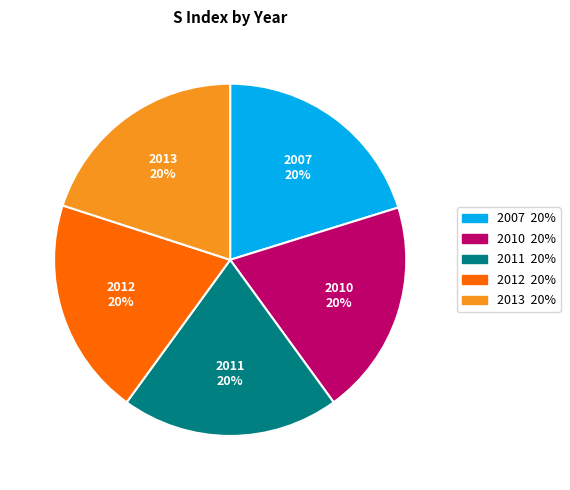

To the nearest percent, what percentage of the pie is 2012?

20%